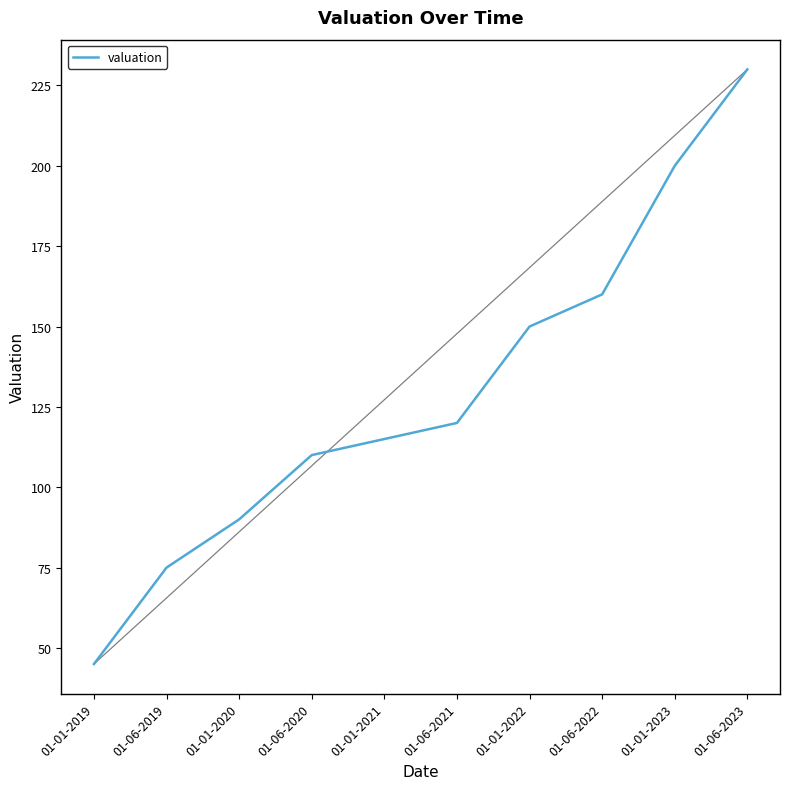

The value at 01-06-2023 is 230. True or false?

True